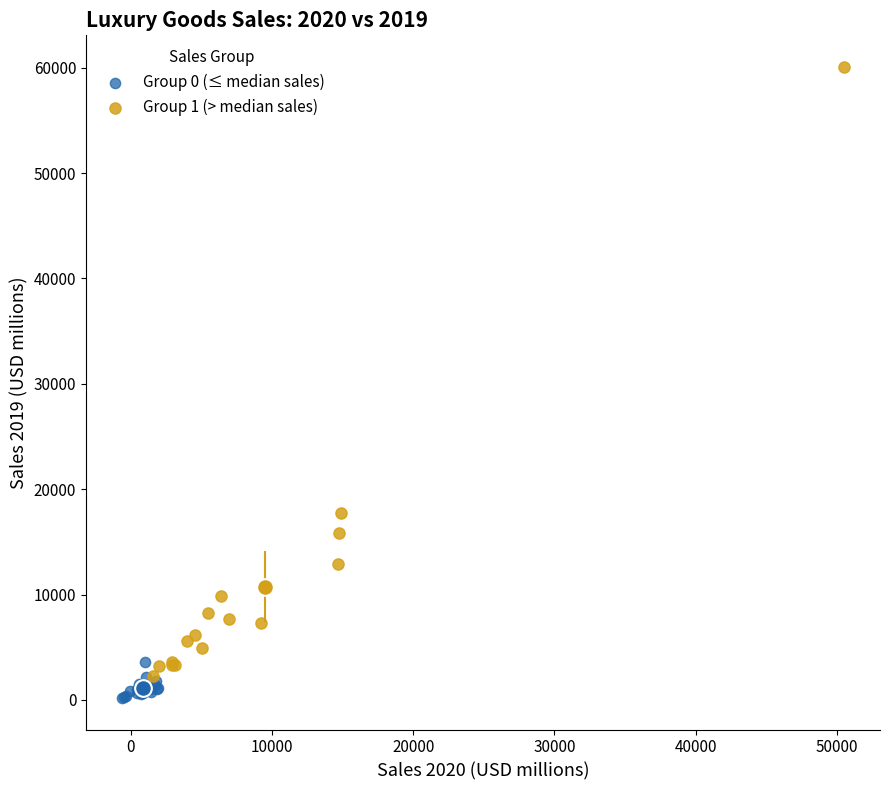

Which series reaches the maximum Y coordinate?

Group 1 (> median sales)